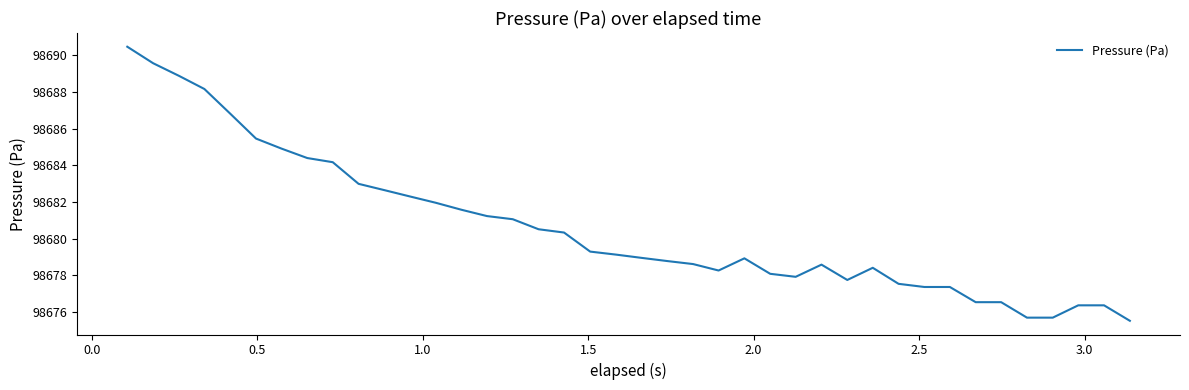

What is the maximum value shown in the chart?

98690.5